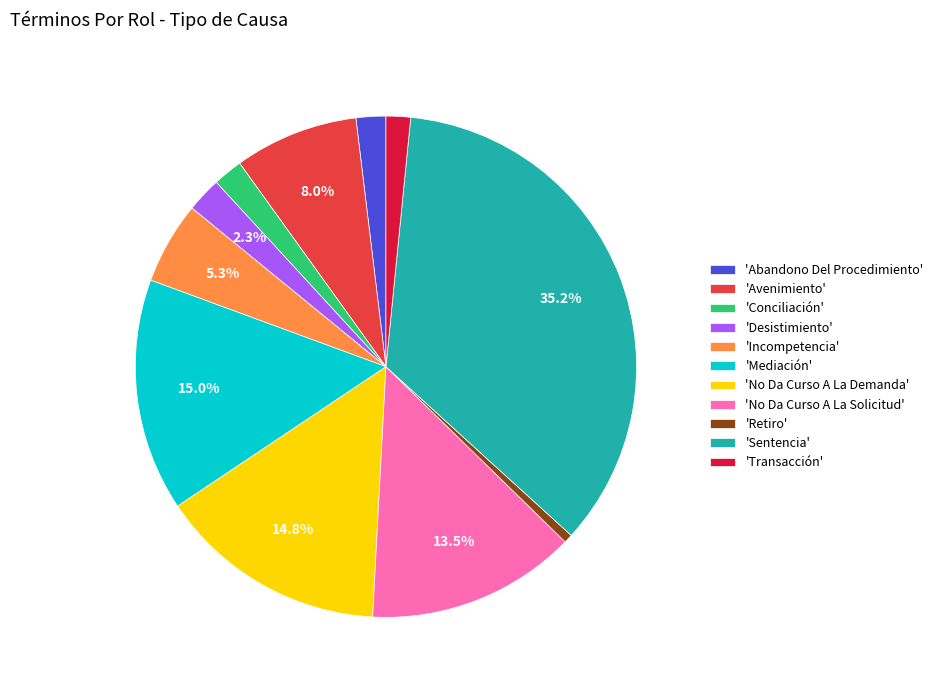

Which slice is the largest?

'Sentencia'